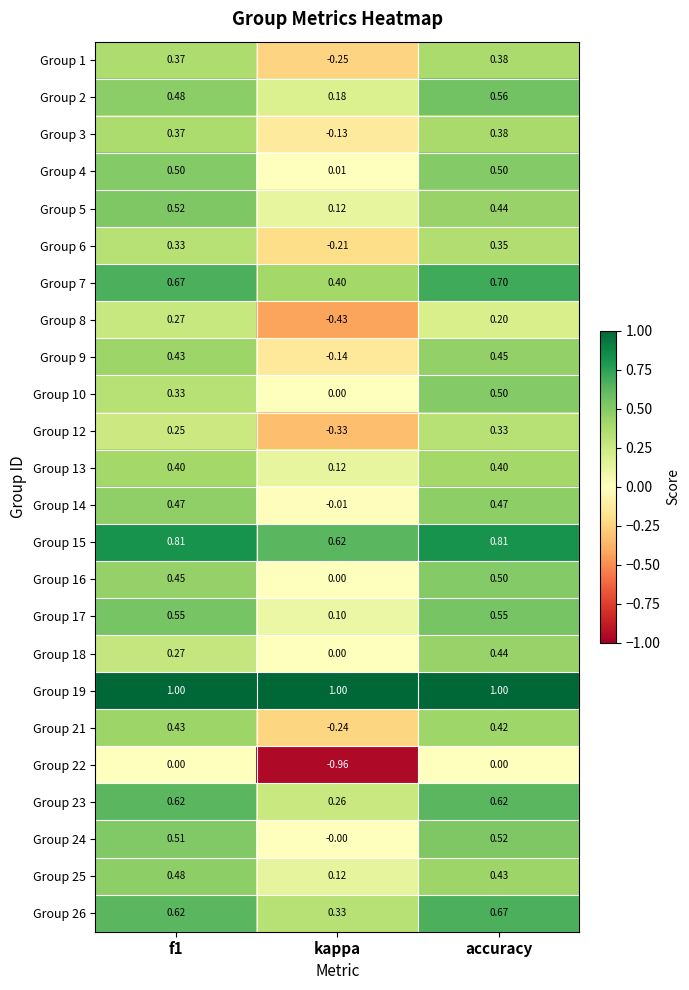

Where is Group 18 nearest to the value 0?

kappa